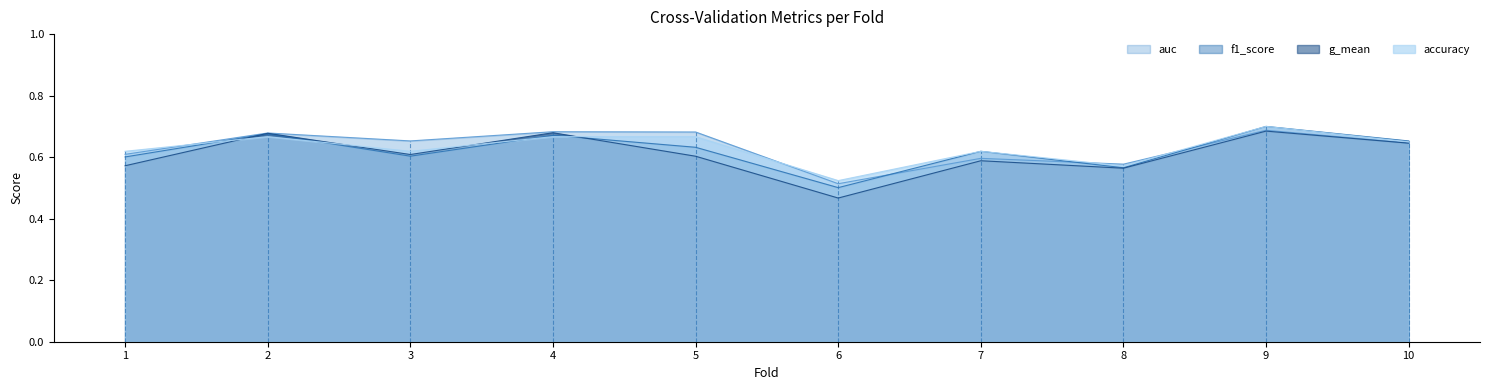

What is the lowest value of the f1_score series?

0.5